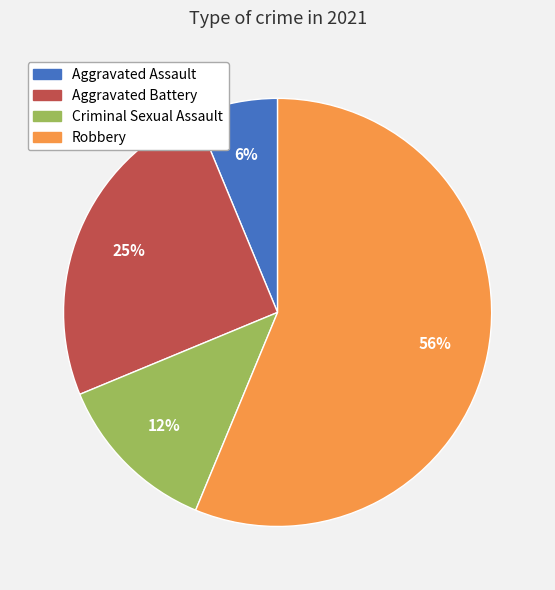

Rank the categories by value from highest to lowest.

Robbery, Aggravated Battery, Criminal Sexual Assault, Aggravated Assault